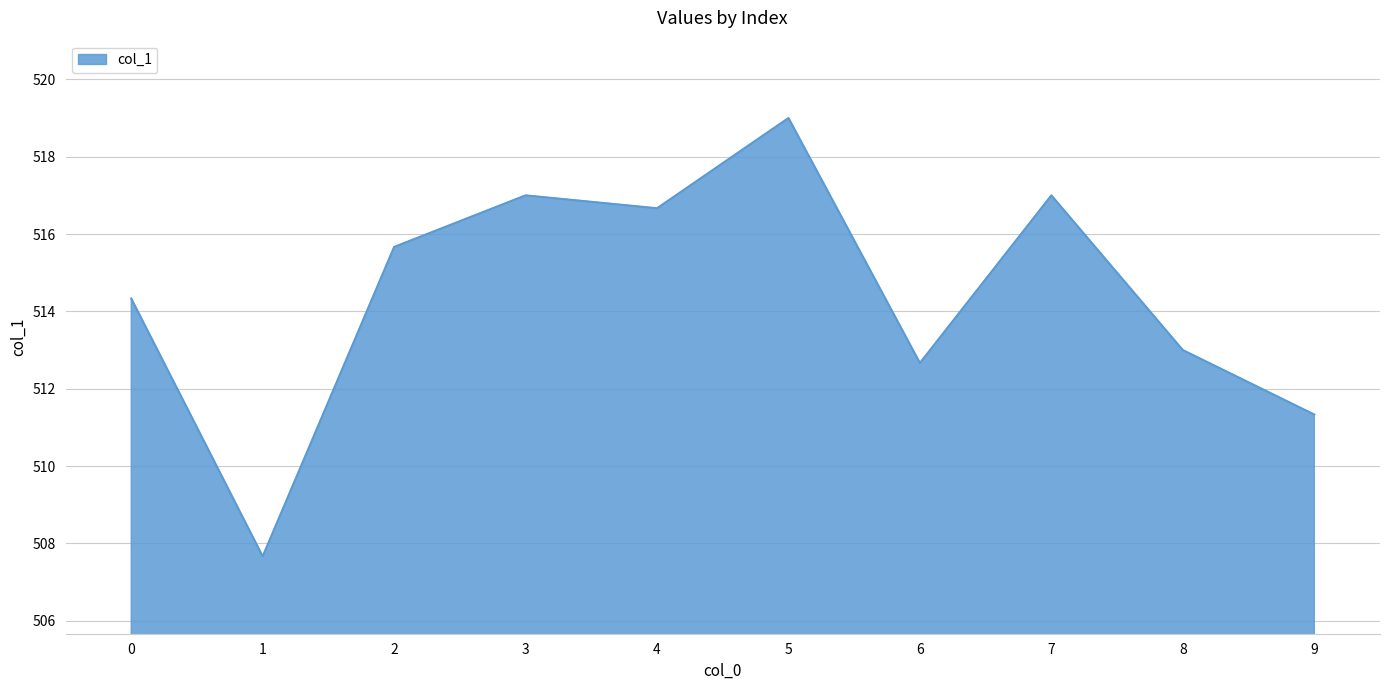

Read the value at 6.

512.7